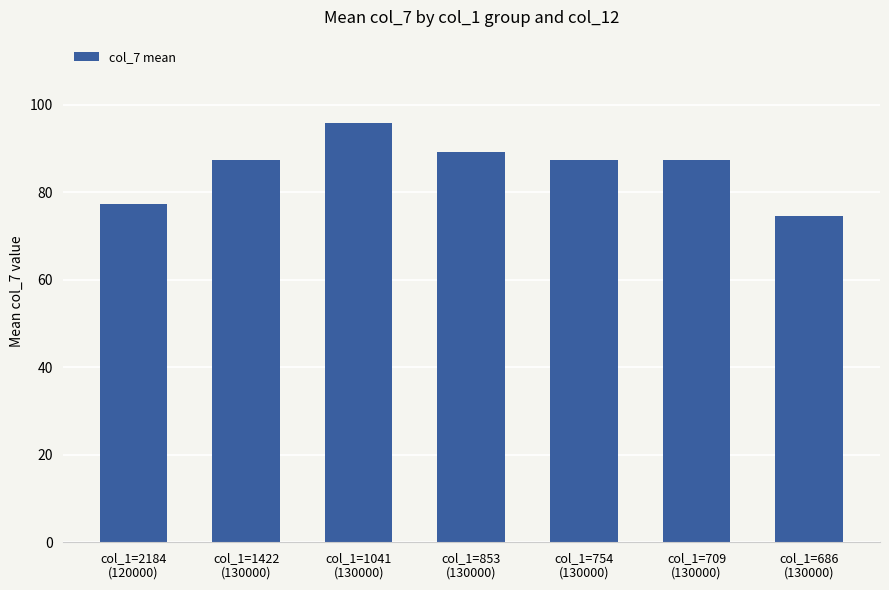

What is the value of the 5th bar from the left?

87.4